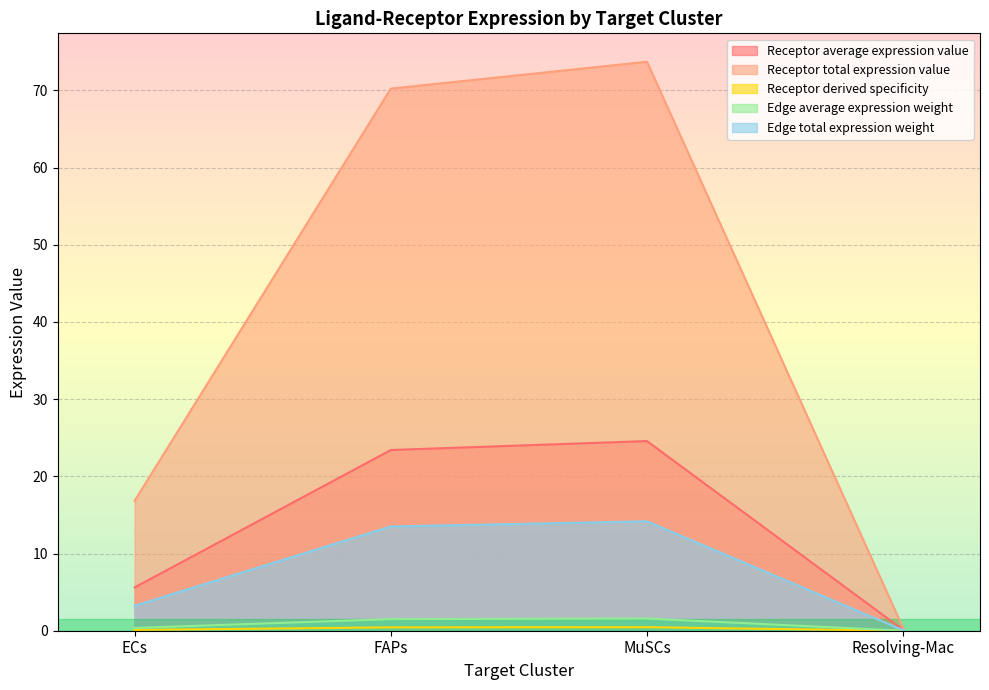

What are all the series names shown in the legend?

Receptor average expression value, Receptor total expression value, Receptor derived specificity, Edge average expression weight, Edge total expression weight